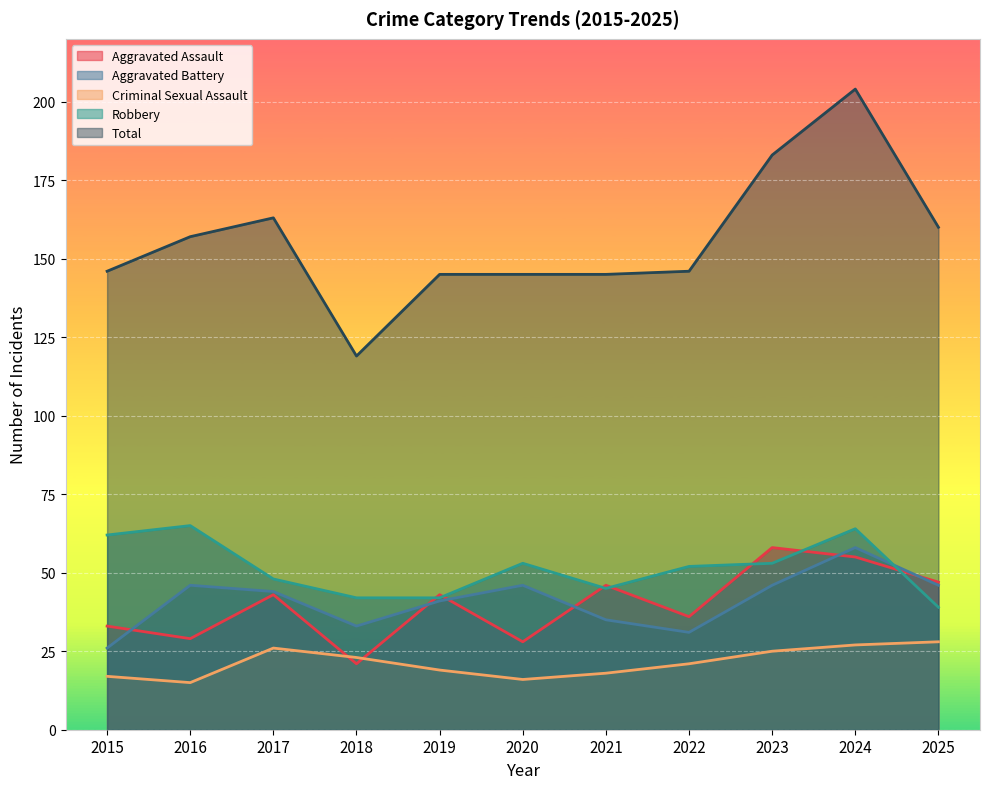

How many values in the Criminal Sexual Assault series exceed 21?

5